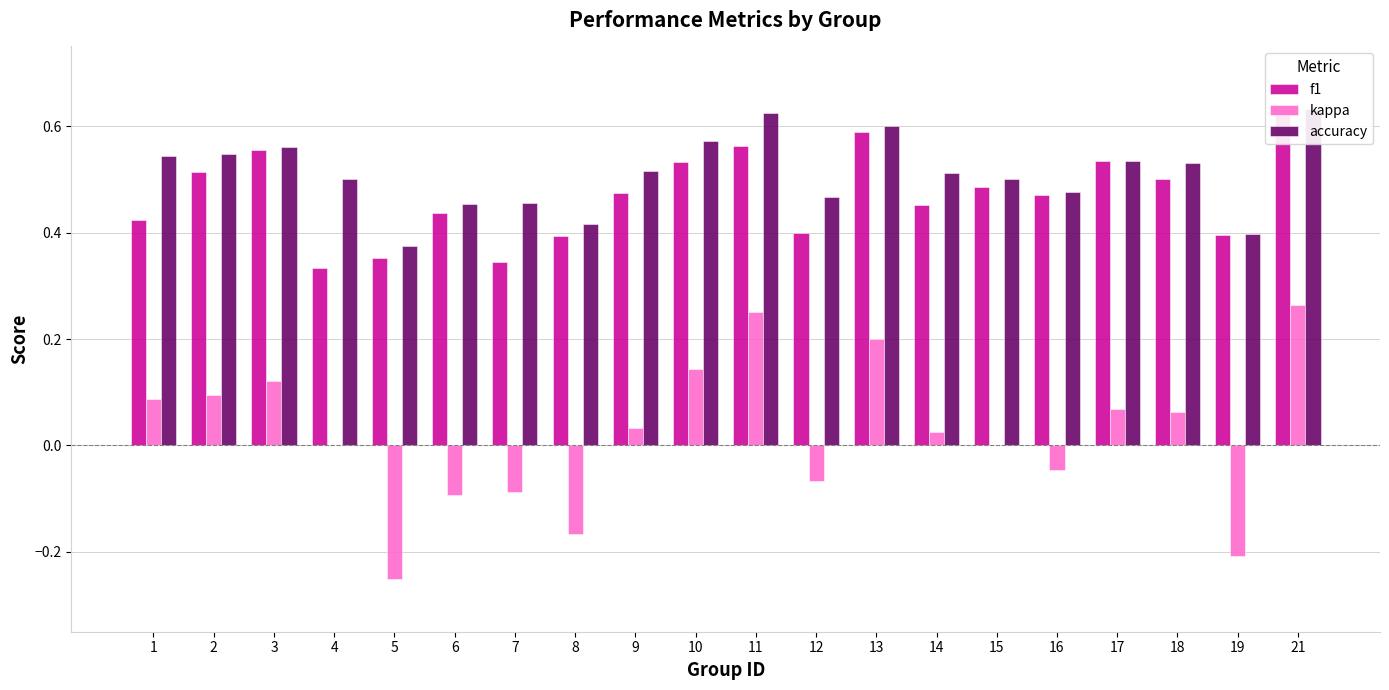

Which has a higher value, 19 or 3?

3